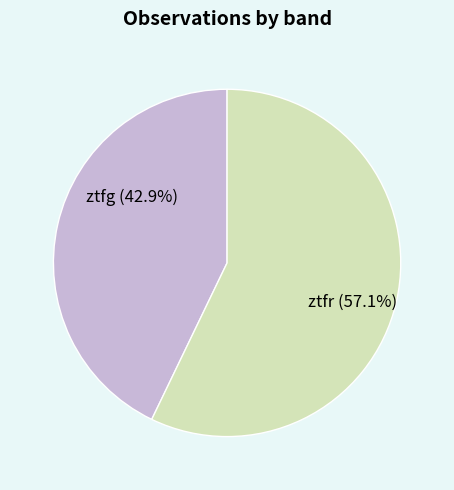

What percentage do ztfr and ztfg together represent?

100.0%